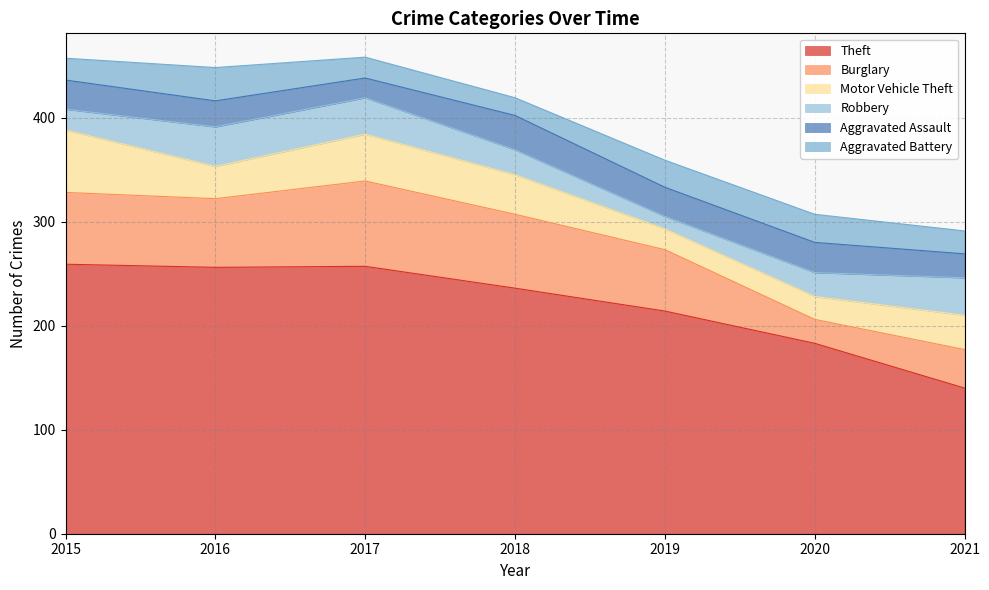

What is the spread (max minus min) of values at 2016?

231